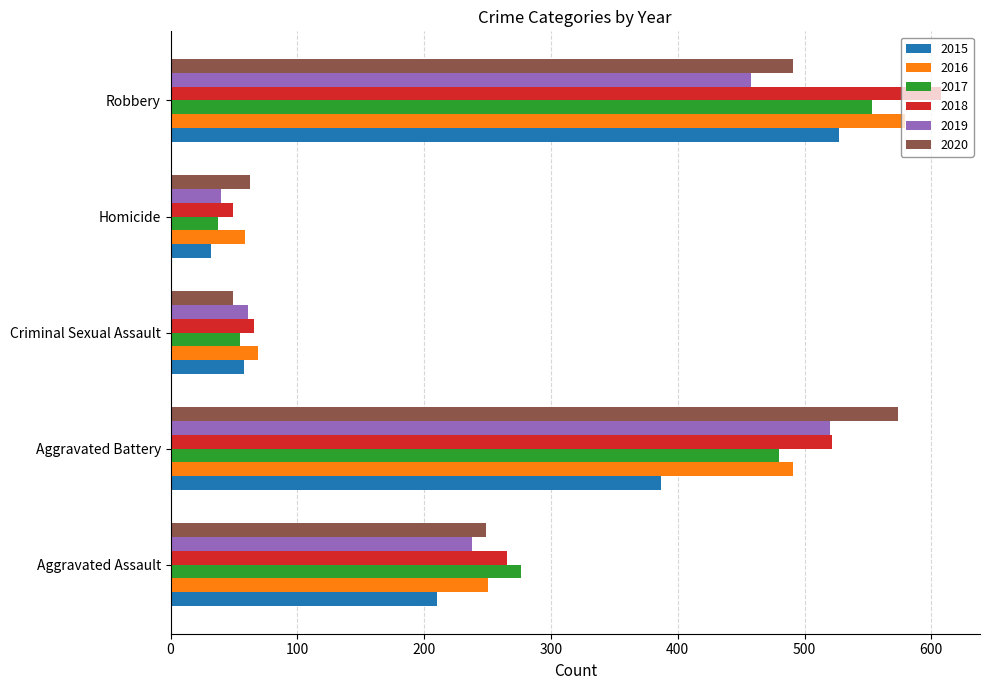

Rank the categories by 2016 value from highest to lowest.

Robbery, Aggravated Battery, Aggravated Assault, Criminal Sexual Assault, Homicide